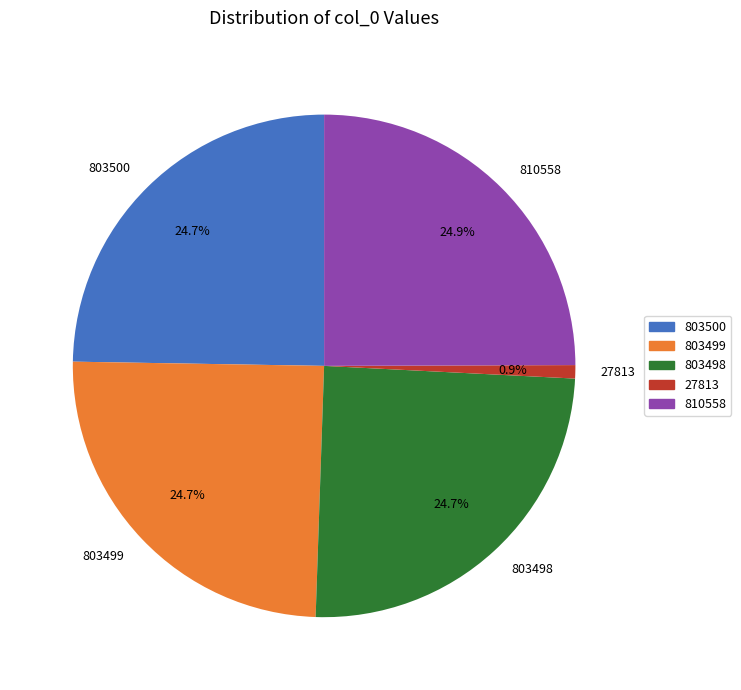

What is the smallest slice in the pie chart?

27813